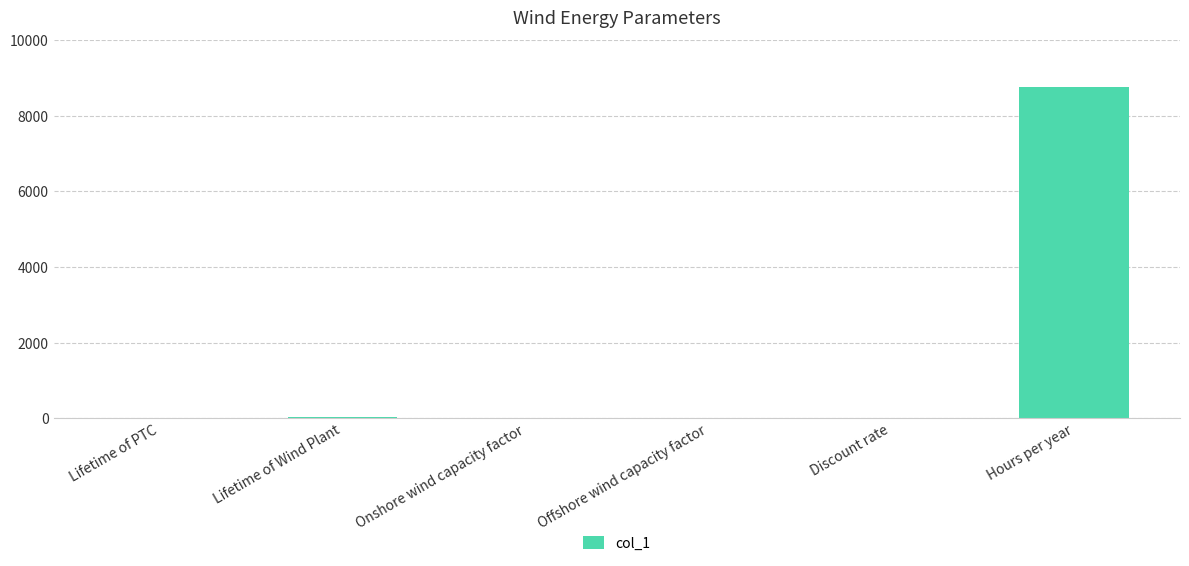

True or false: the data shows 0.4 at Onshore wind capacity factor.

True